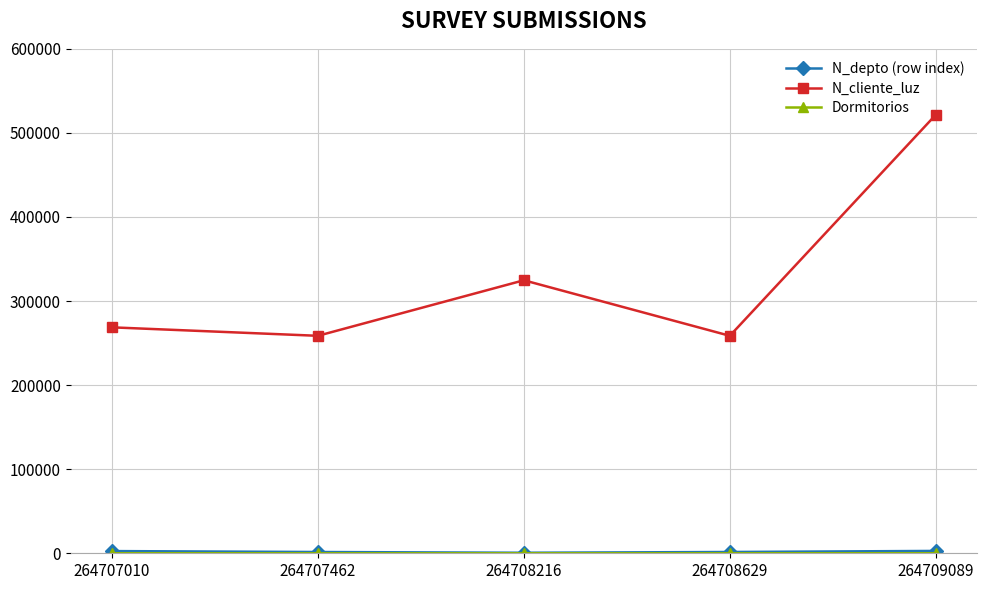

Count the number of data series in this chart.

3